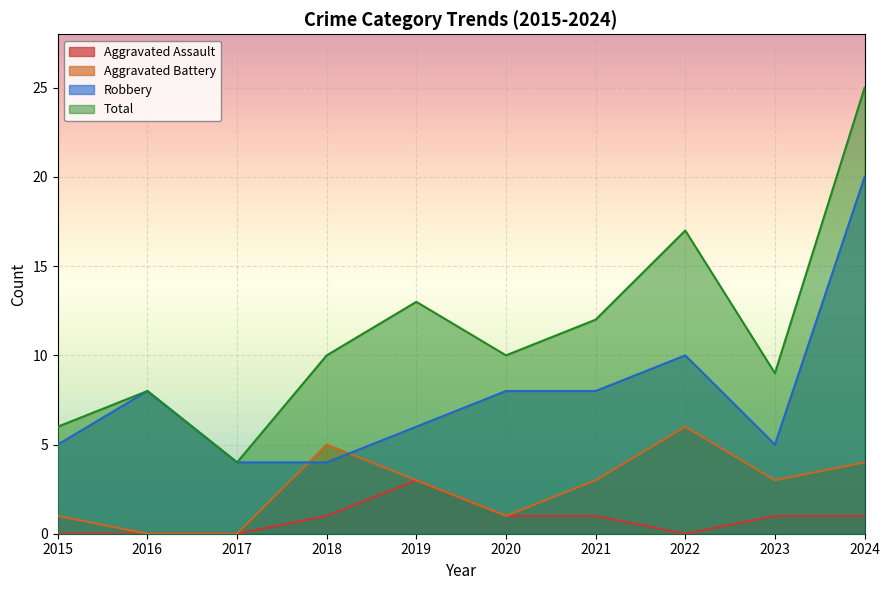

Which series has the largest range (max minus min)?

Total